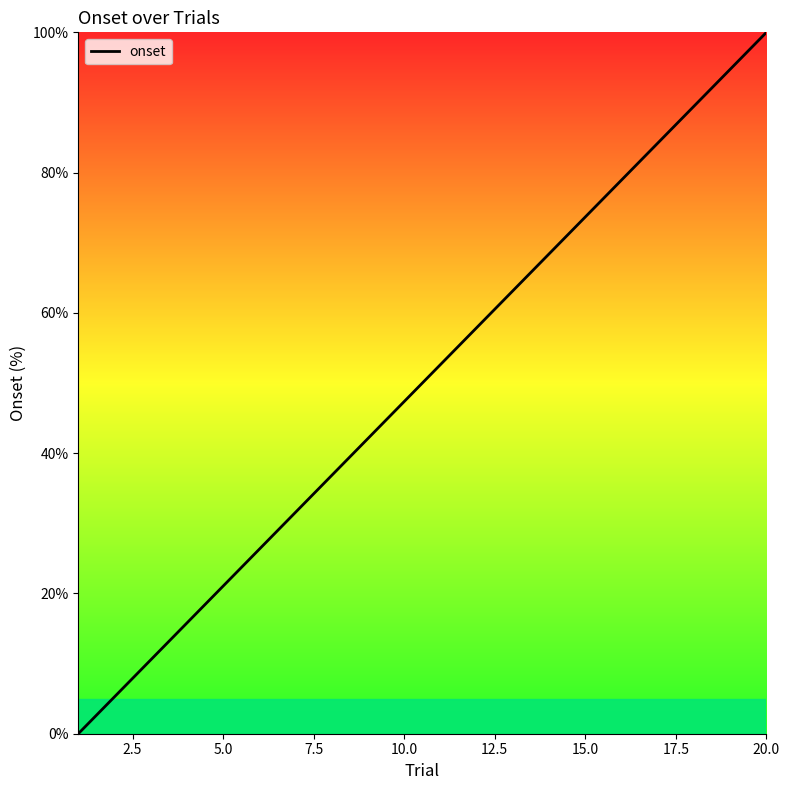

What is the greatest value displayed?

100.0